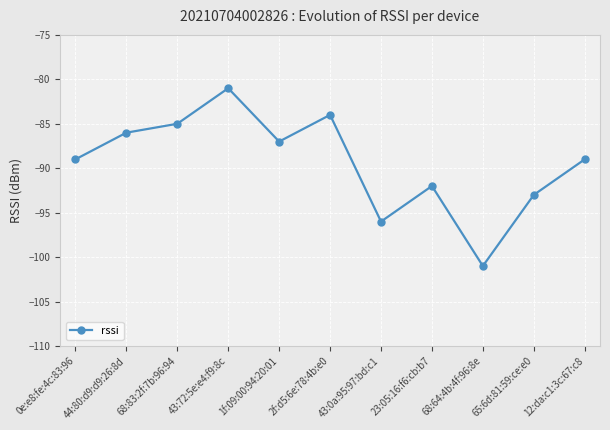

What position from the left is 2f:d5:6e:78:4b:e0?

6